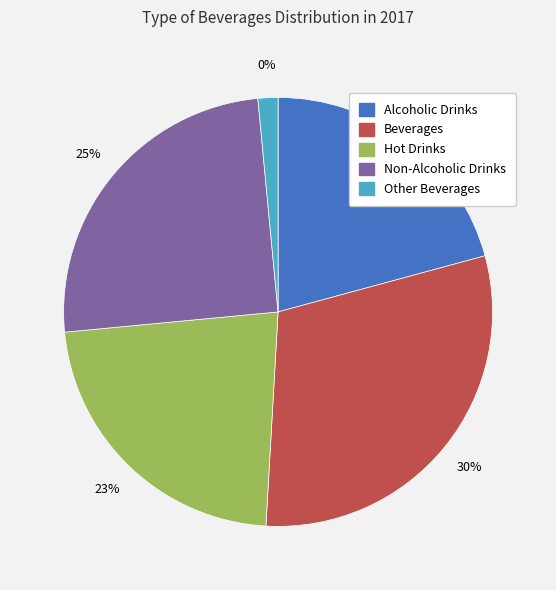

Which slice is the smallest?

Other Beverages